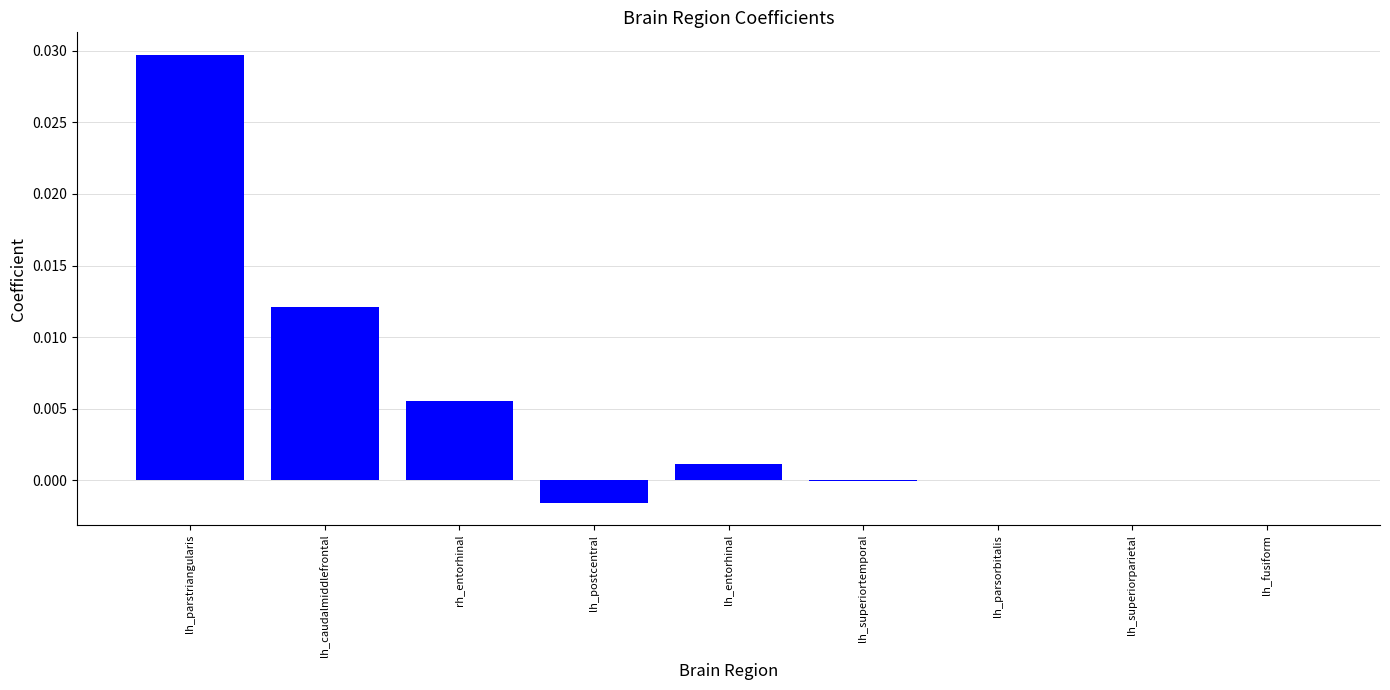

Is it true that the value at lh_parsorbitalis is 0.0?

True